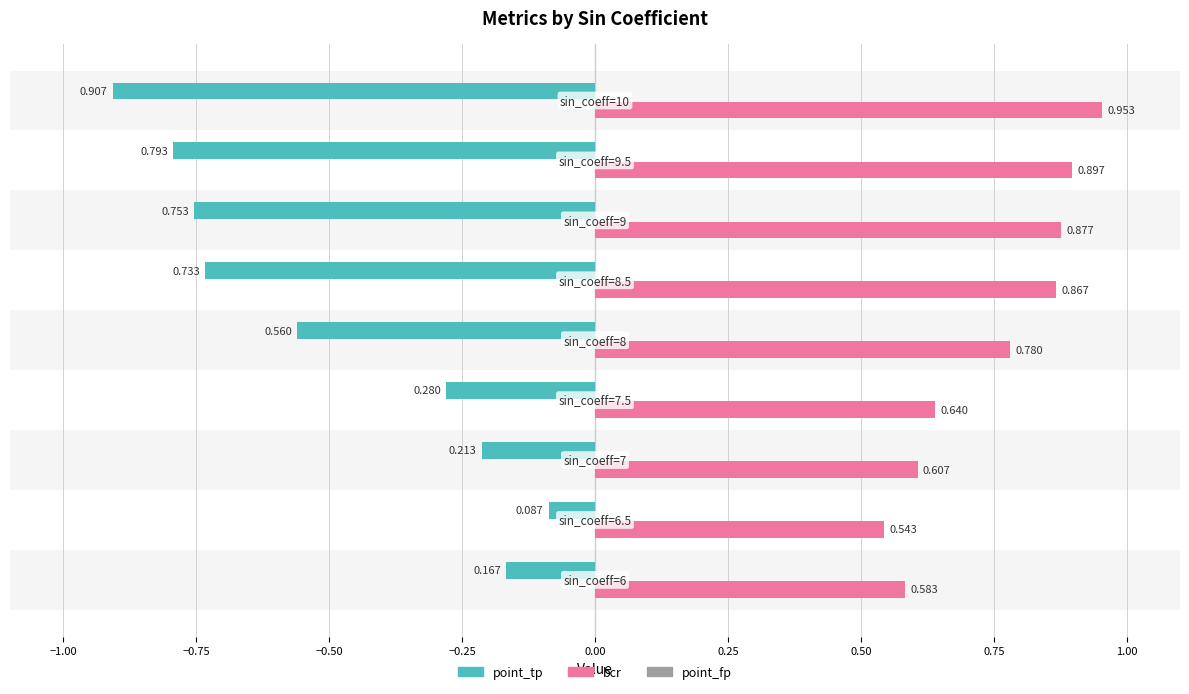

Which series has the largest total across all categories?

bcr